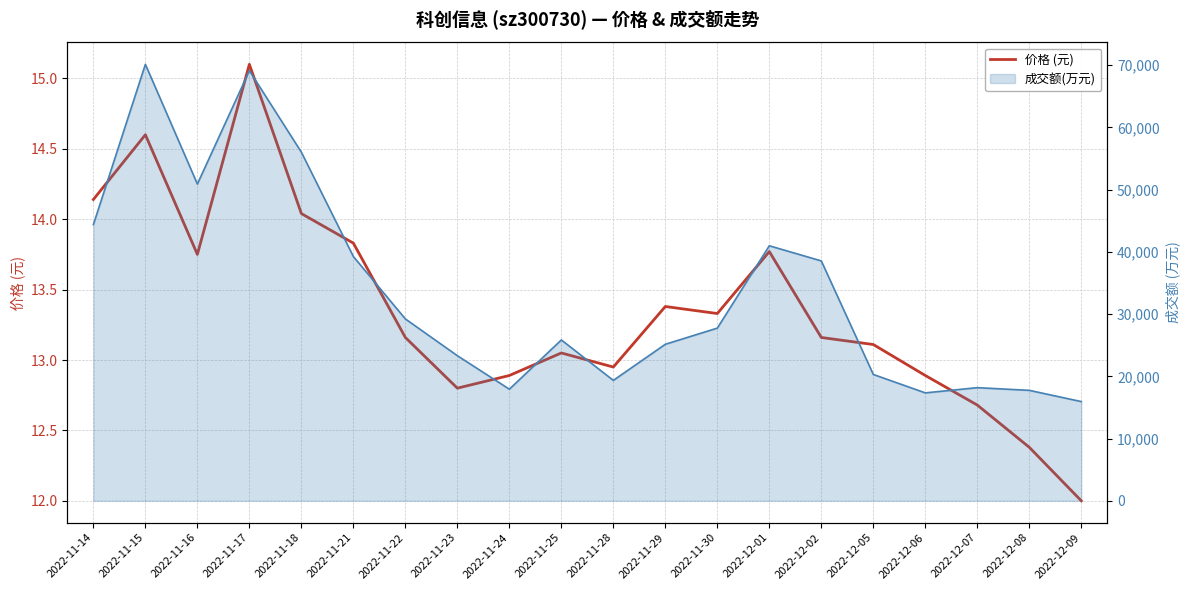

Where is the first local minimum?

2022-11-16